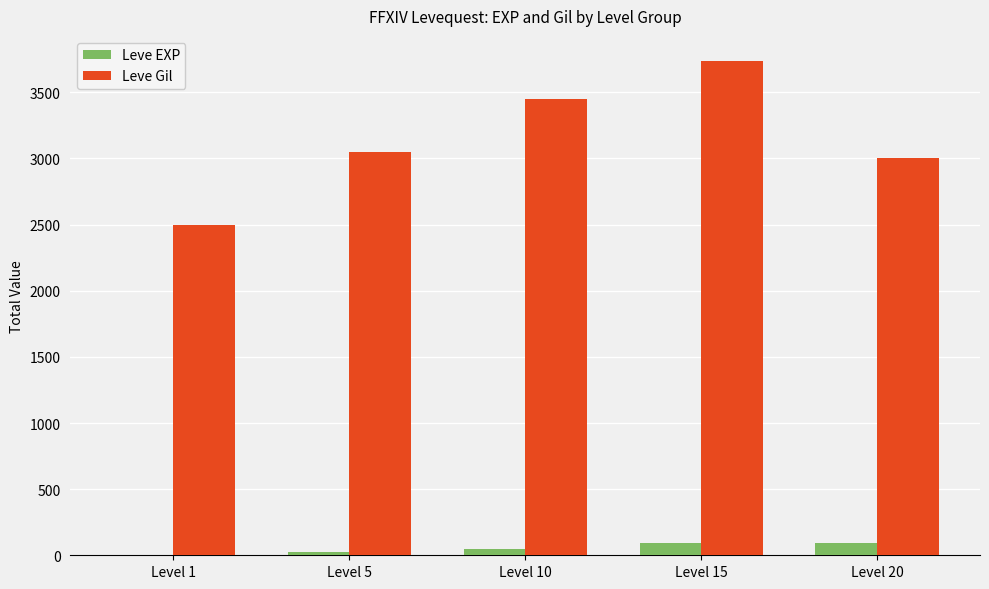

What is the average value of the Leve Gil series?

3148